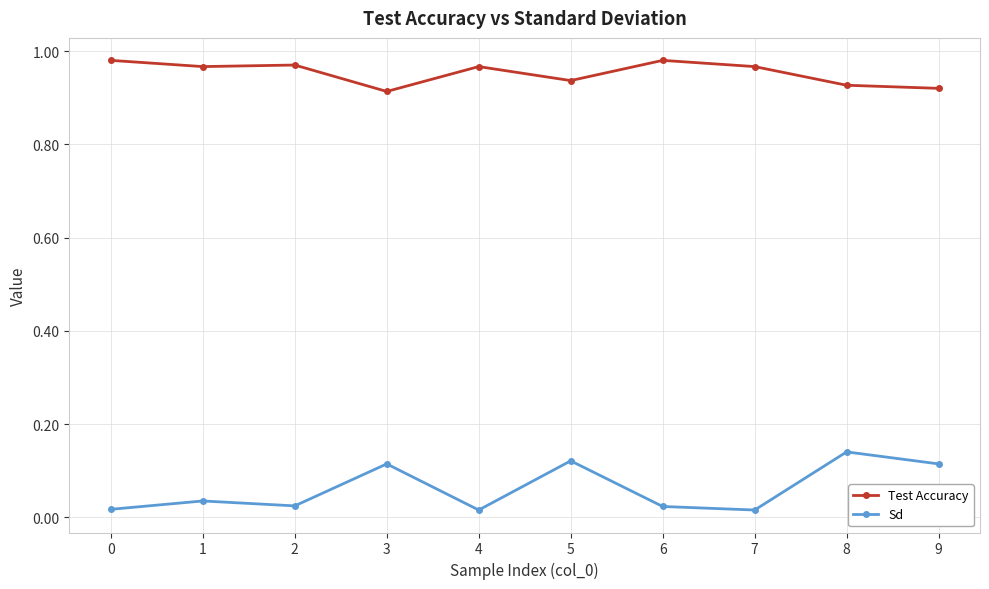

True or false: Test Accuracy and Sd intersect in this chart.

False